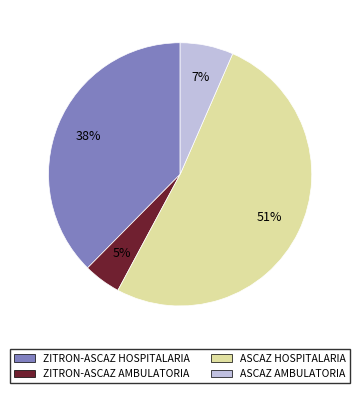

How many slices are in this pie chart?

4